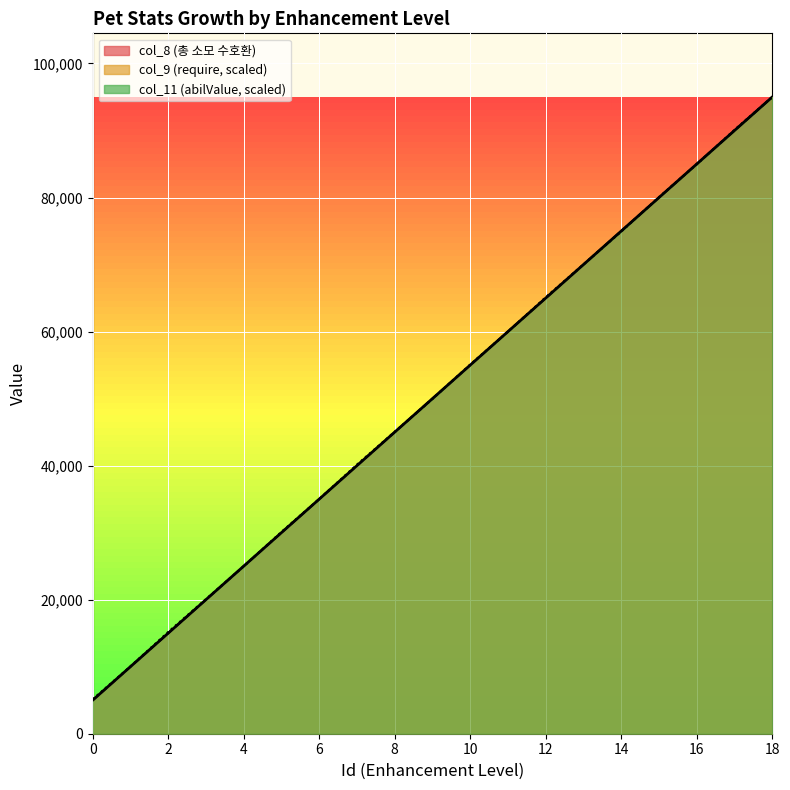

After their last crossing, which series has the higher values: col_11 (abilValue) or col_8 (총 소모 수호환)?

col_11 (abilValue)